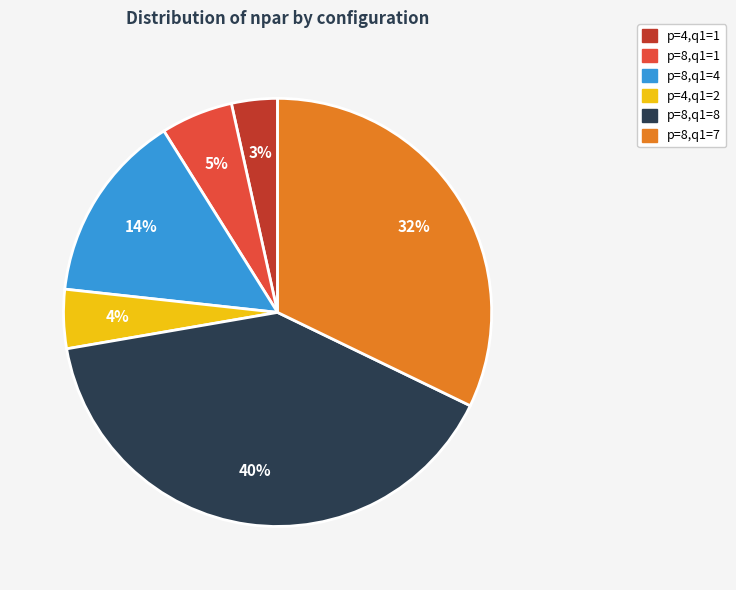

Does any single category account for the majority?

No